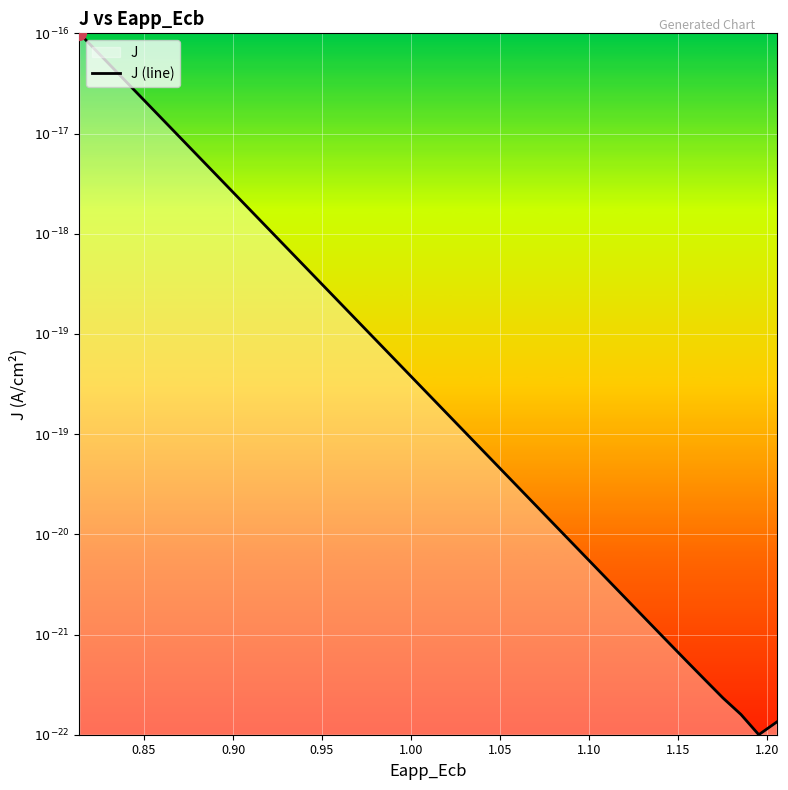

What is the difference between the second highest and second lowest values?

6.2